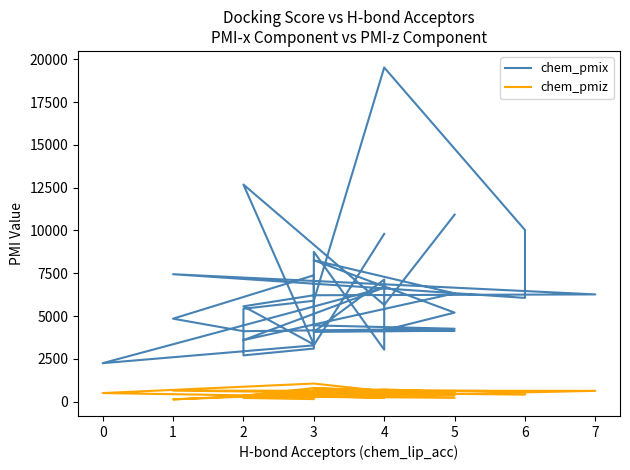

True or false: chem_pmix and chem_pmiz cross at least once.

False